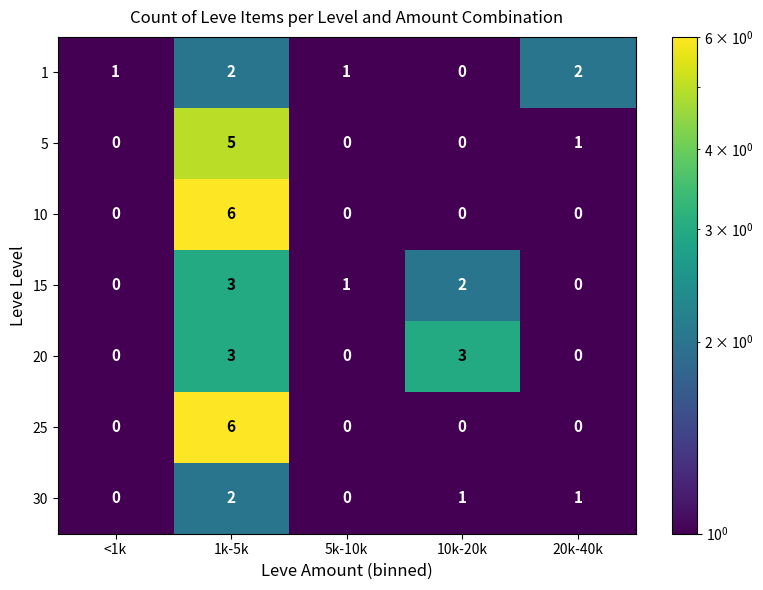

What is the highest value of the 25 series?

6